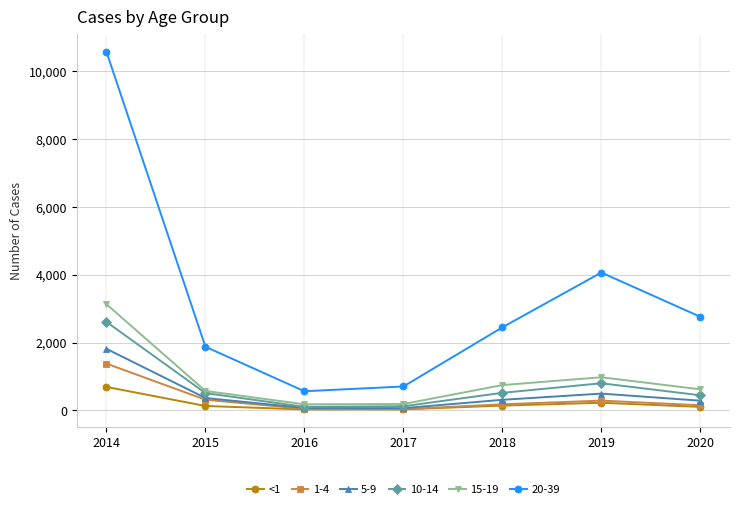

Which series has the largest range (max minus min)?

20-39